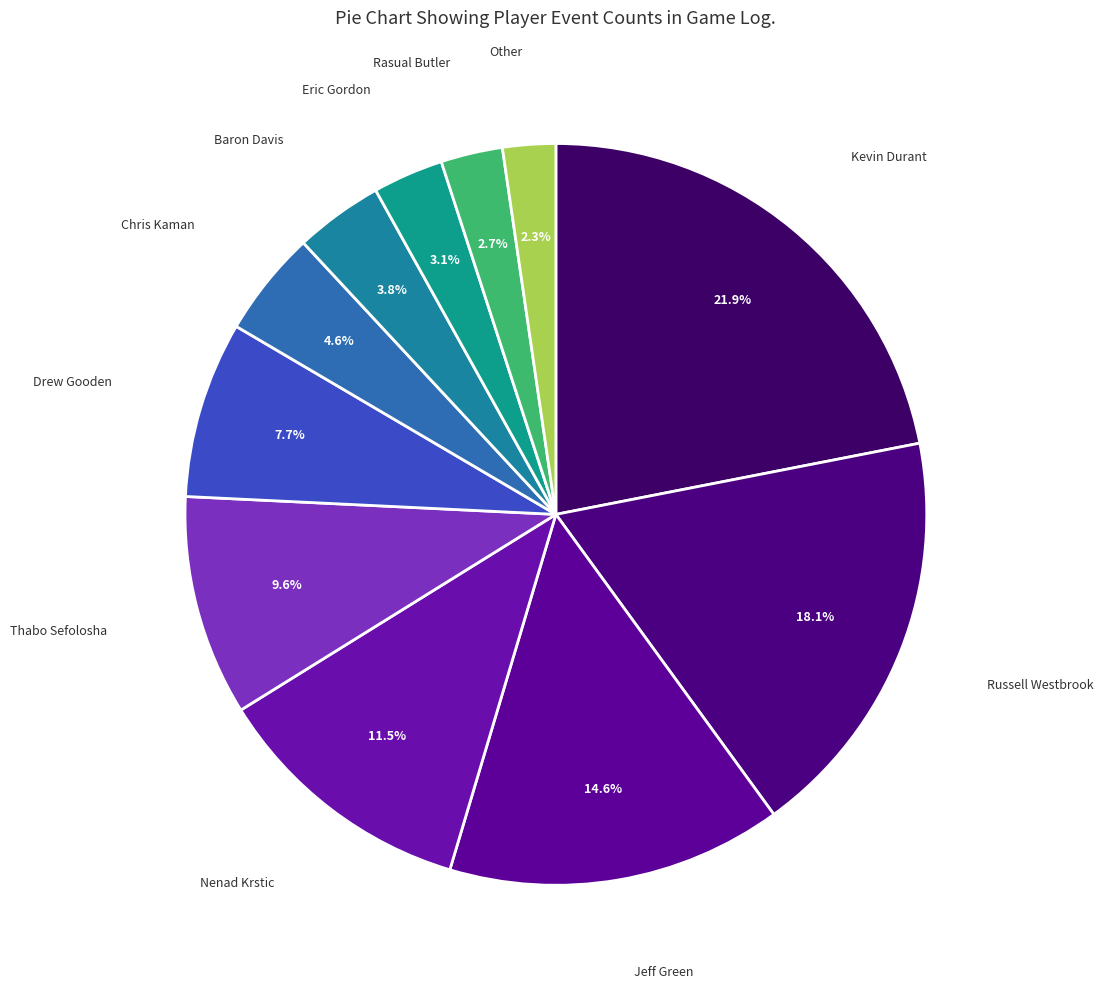

To the nearest percent, what is the average slice percentage?

9%